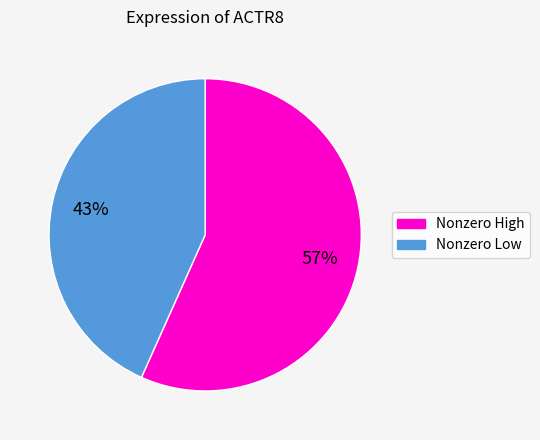

To the nearest percent, what is the average slice percentage?

50%